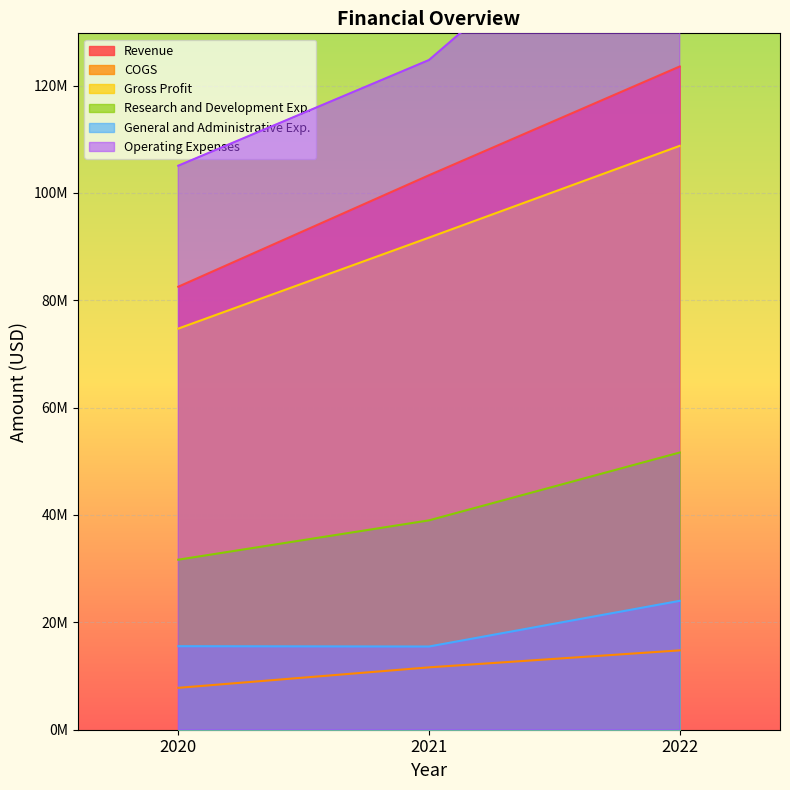

What is the average value of the Research and Development Exp. series?

40770333